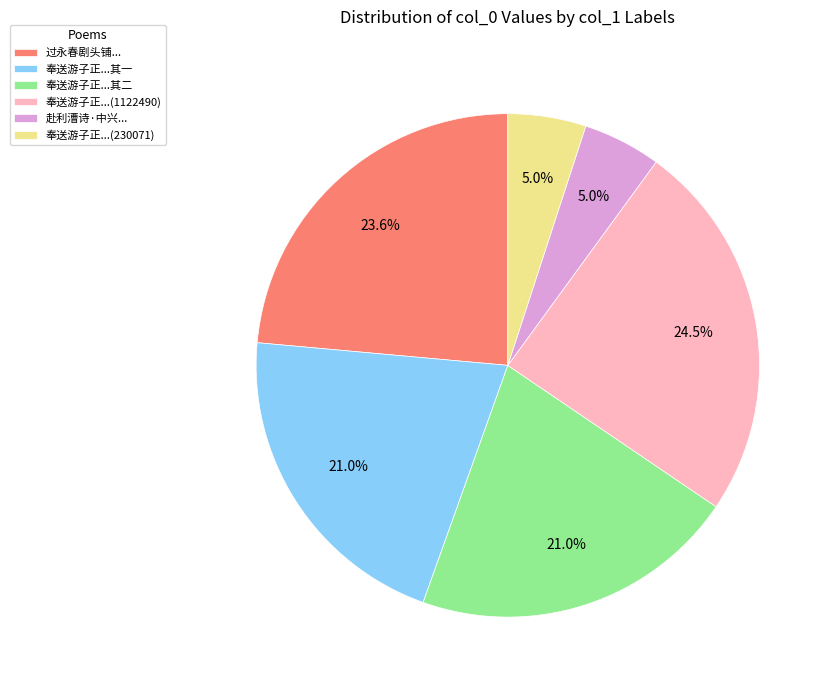

What is the ratio of the value at 过永春剧头铺... to the value at 奉送游子正...其二?

1.1